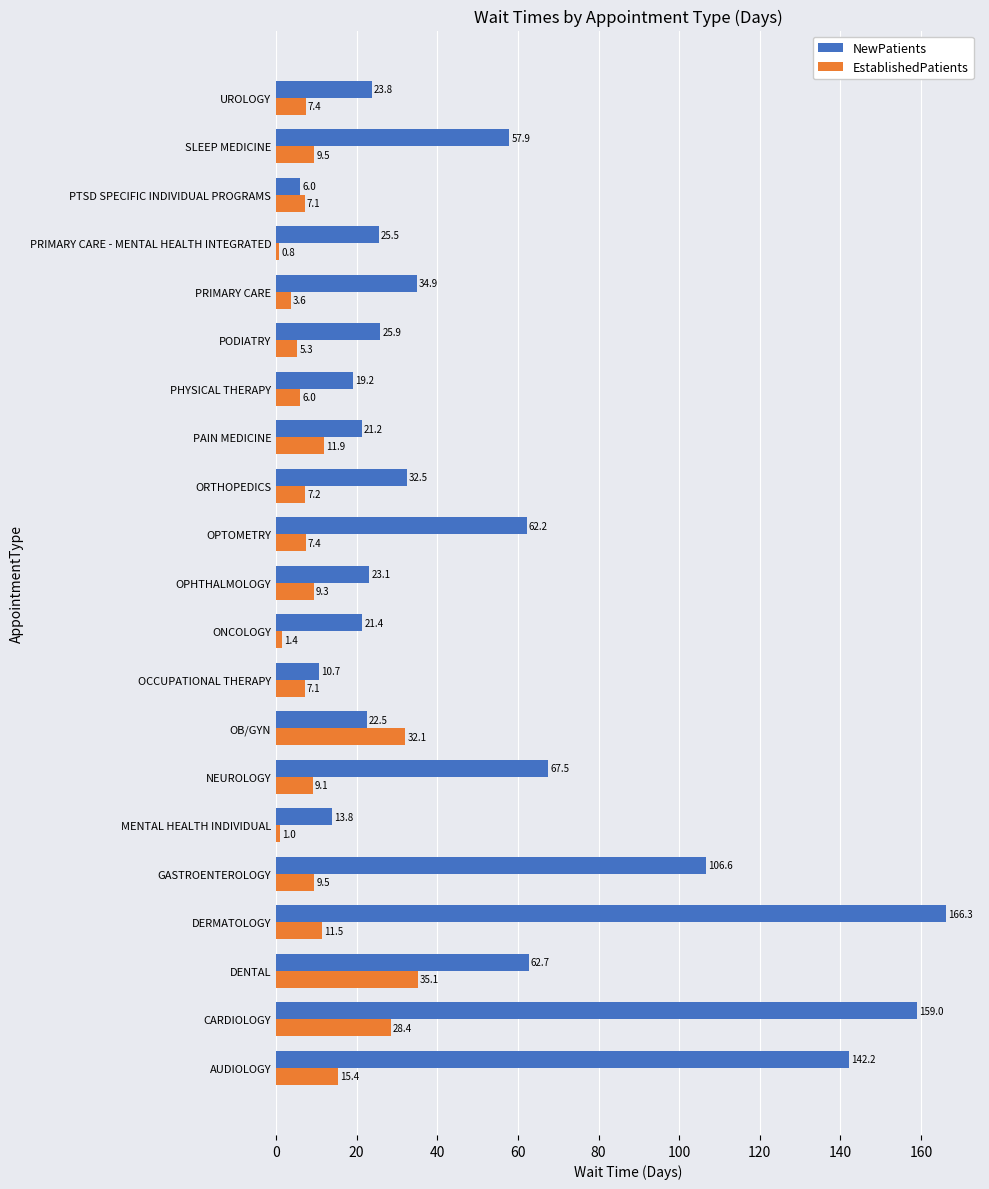

What is the difference between the maximum and second lowest values in the EstablishedPatients series?

34.1